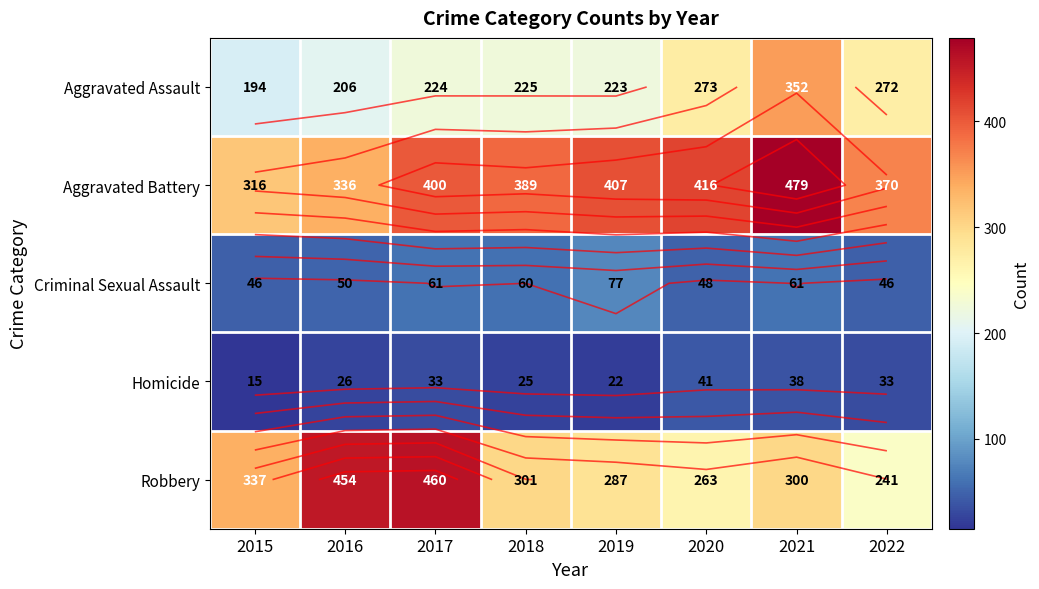

Which category has the highest value in the Aggravated Battery series?

2021